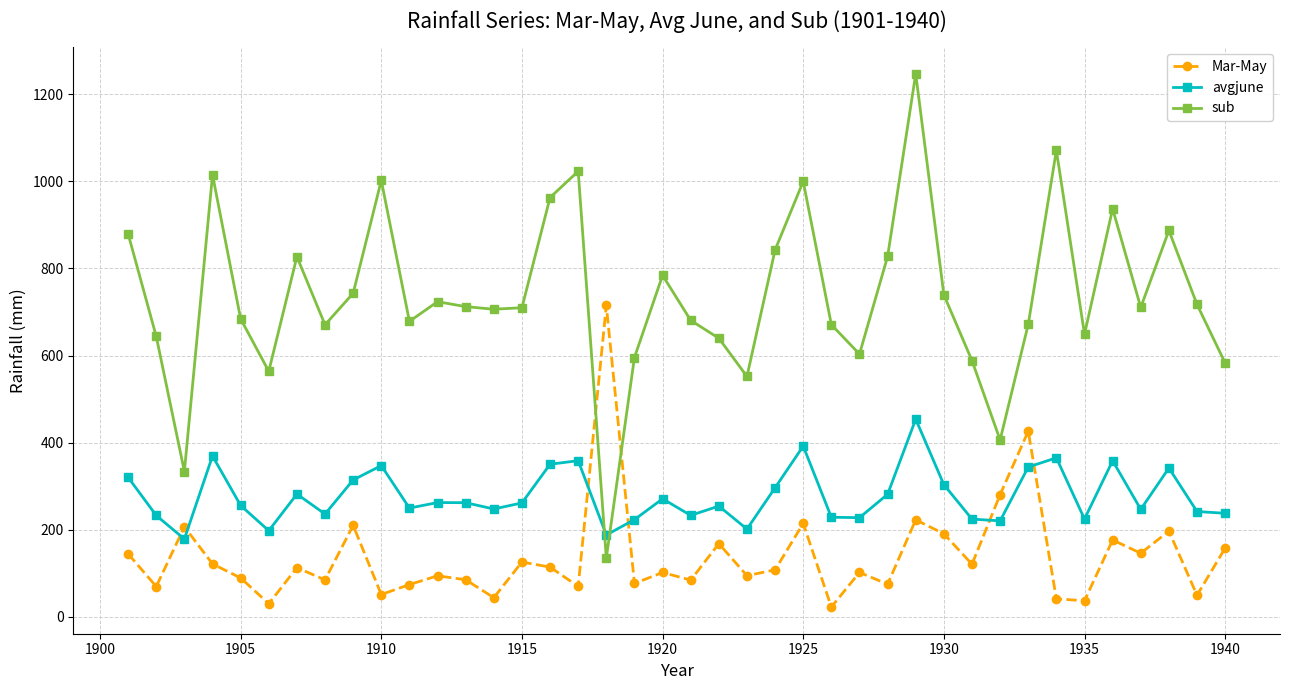

True or false: Mar-May and sub cross at least once.

True